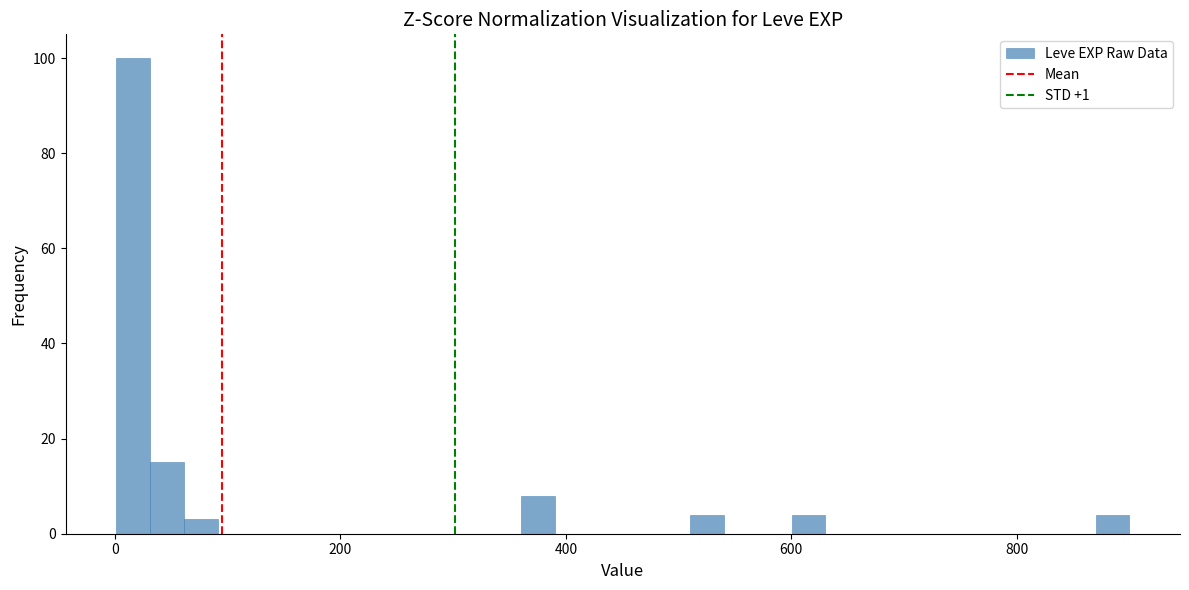

Read against the x-axis, roughly where is the centre of the tallest bar?

20